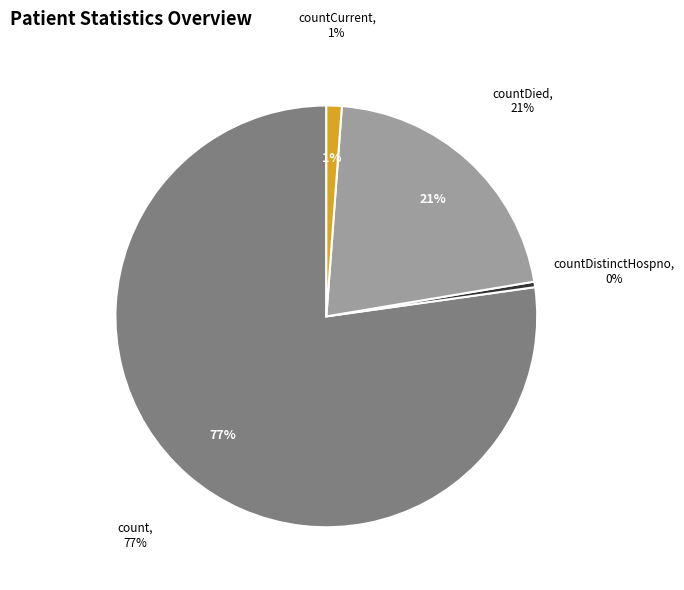

Combined, do countCurrentSuspected and countDied account for over 50%?

No